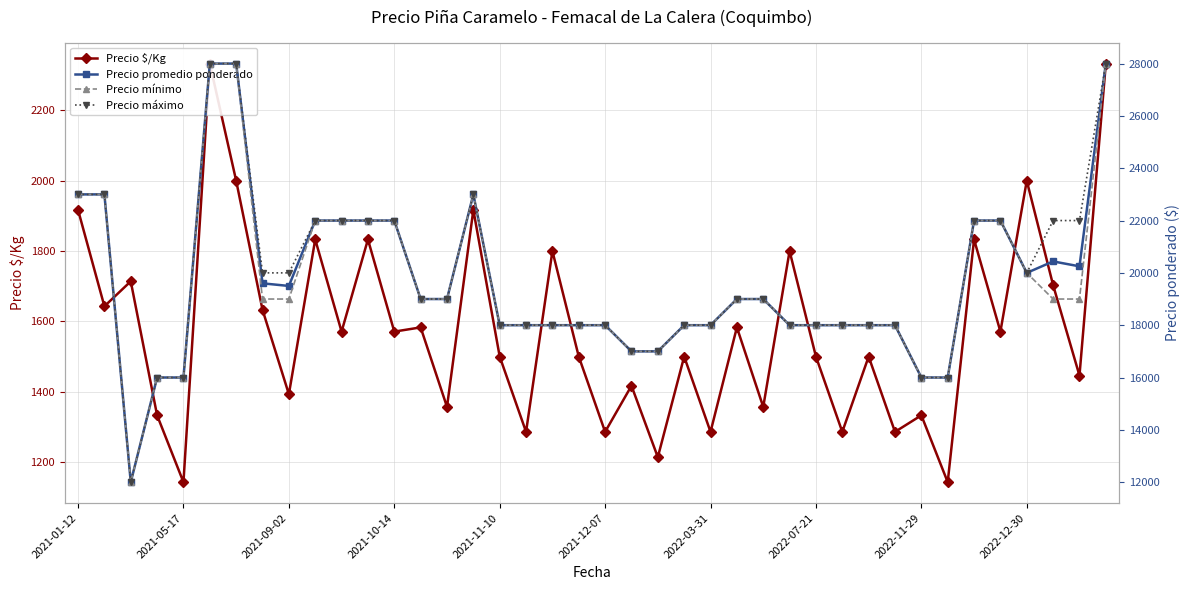

Between 18 and 27, which series saw the biggest shift?

Precio $/Kg